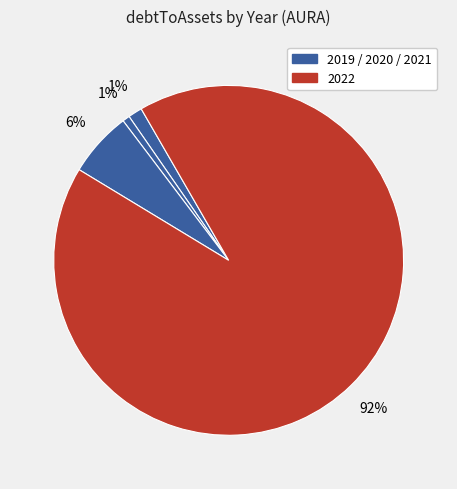

How many segments does this pie chart have?

4